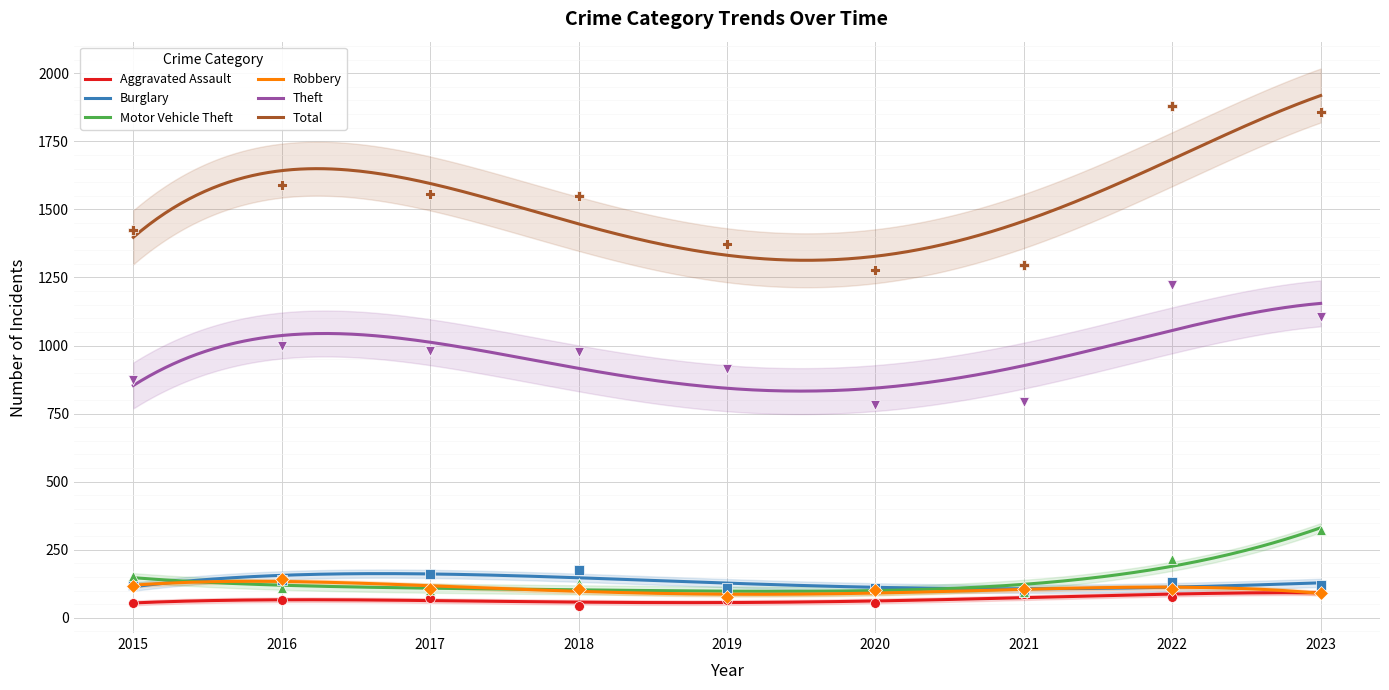

Which series reaches the maximum Y coordinate?

Total